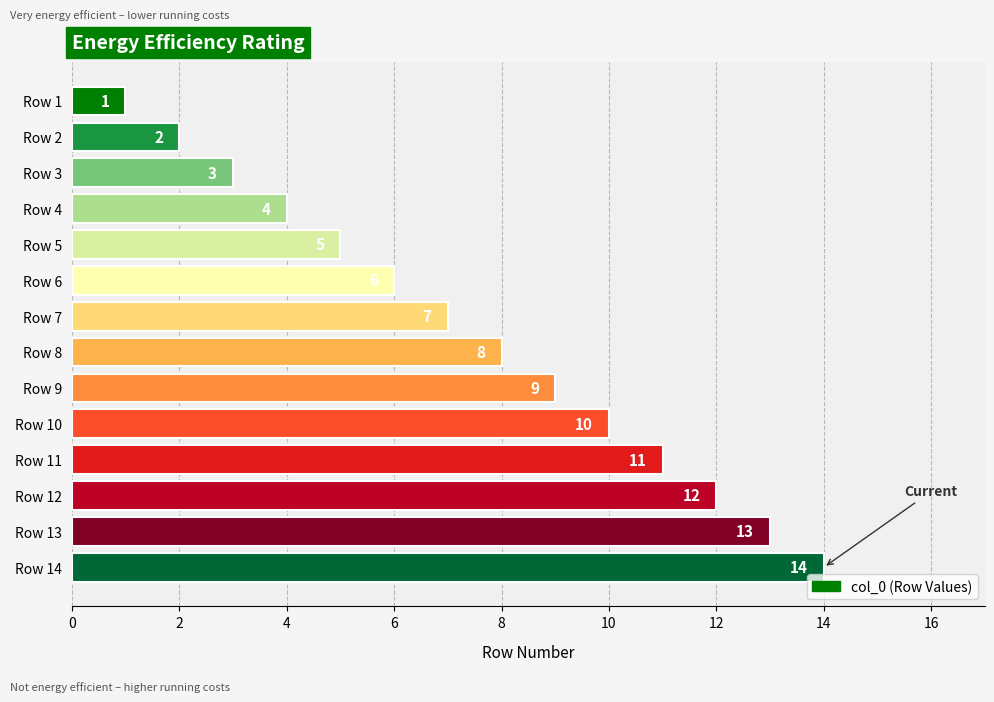

What is the difference between the maximum and minimum values?

13